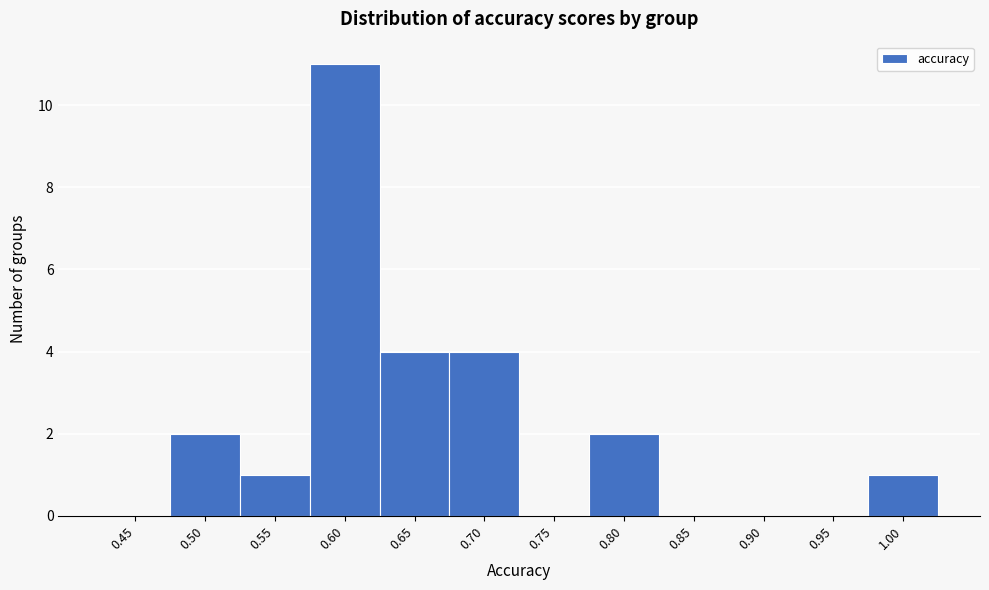

Reading left to right, transcribe all the data shown in this chart.

0.45=0	0.50=2	0.55=1	0.60=11	0.65=4	0.70=4	0.75=0	0.80=2	0.85=0	0.90=0	0.95=0	1.00=1